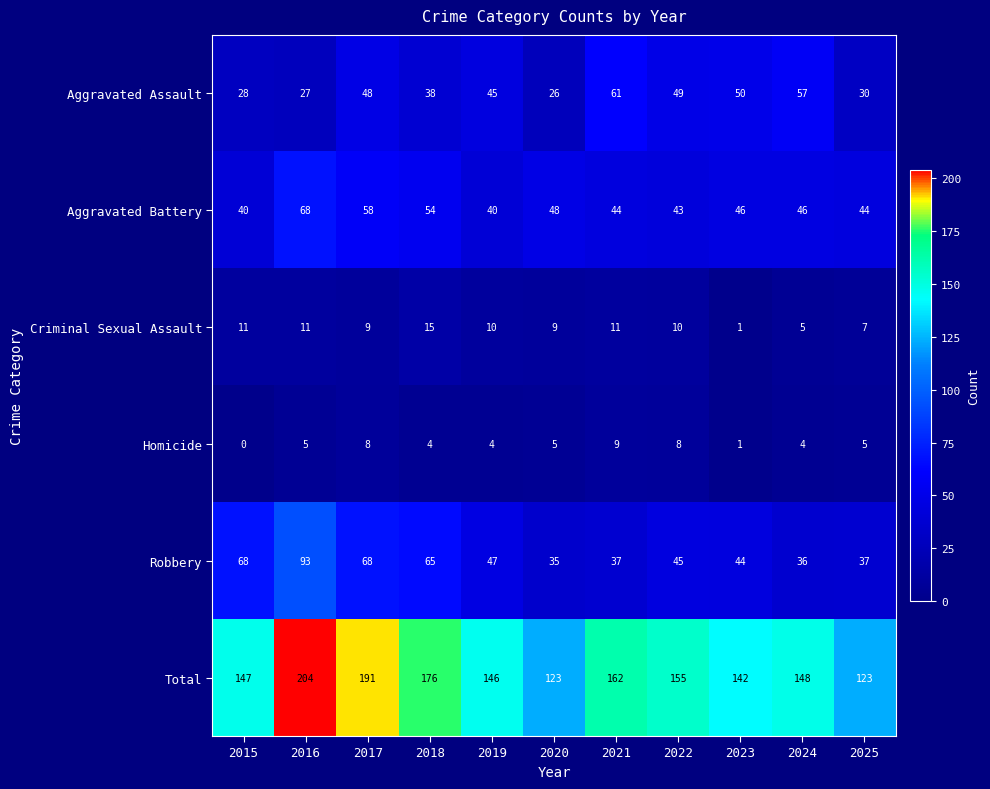

Where is Aggravated Assault nearest to the value 43?

2019